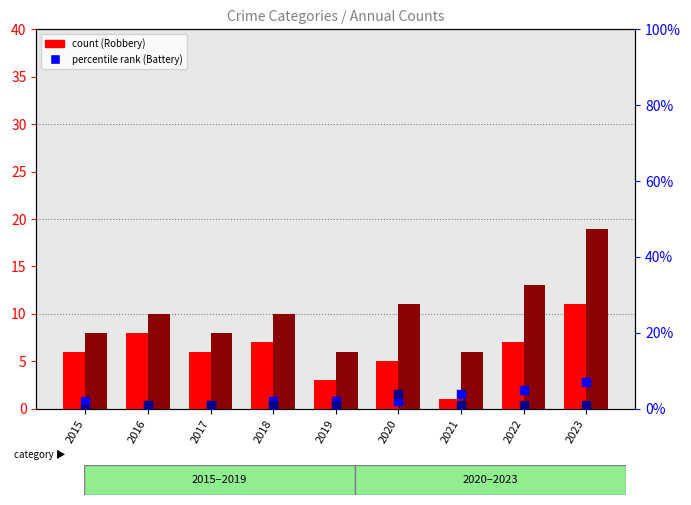

Which series has the largest total across all categories?

count (Total)